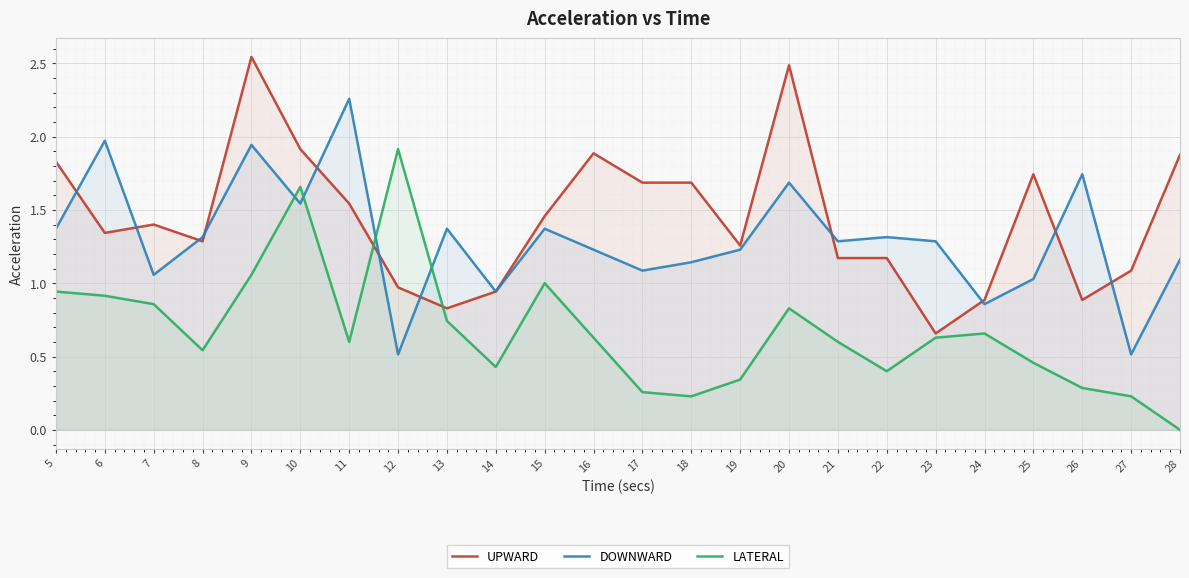

What is the difference between the UPWARD values at 5 and 7?

0.4